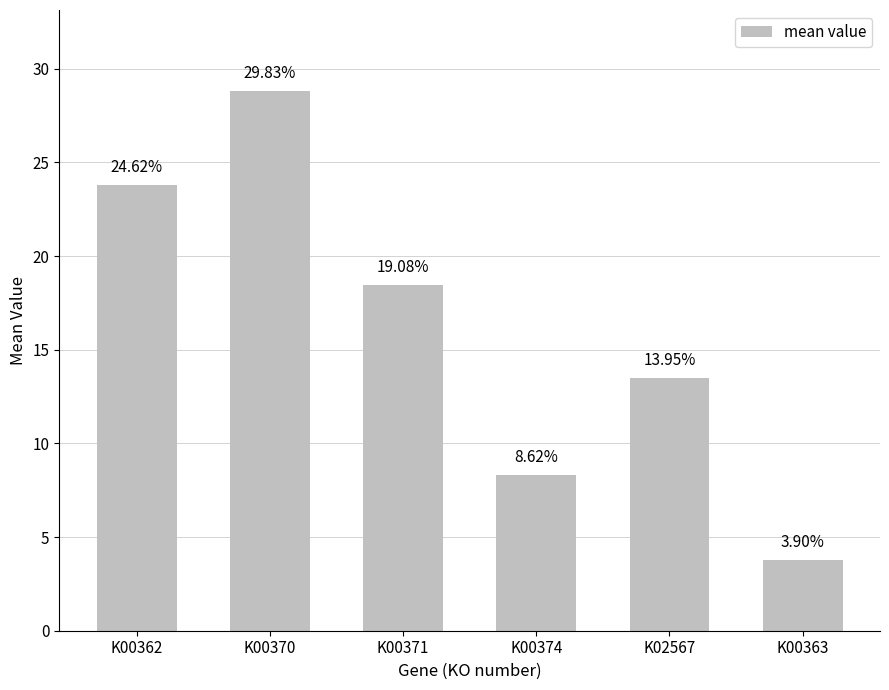

What is the maximum value shown in the chart?

28.8